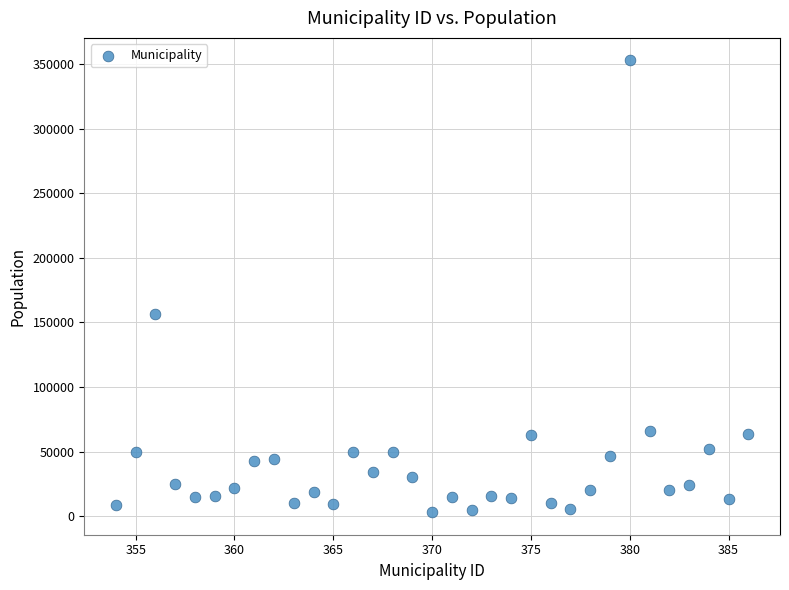

What is the range of Y values (max minus min)?

349800